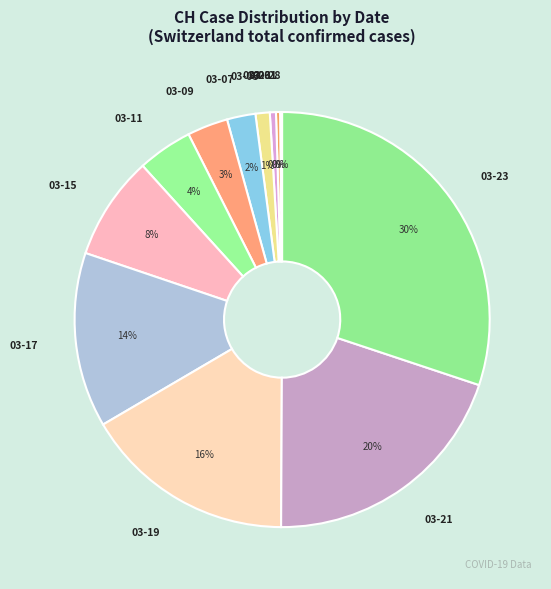

The 03-21 slice represents 20% of the pie. True or false?

True